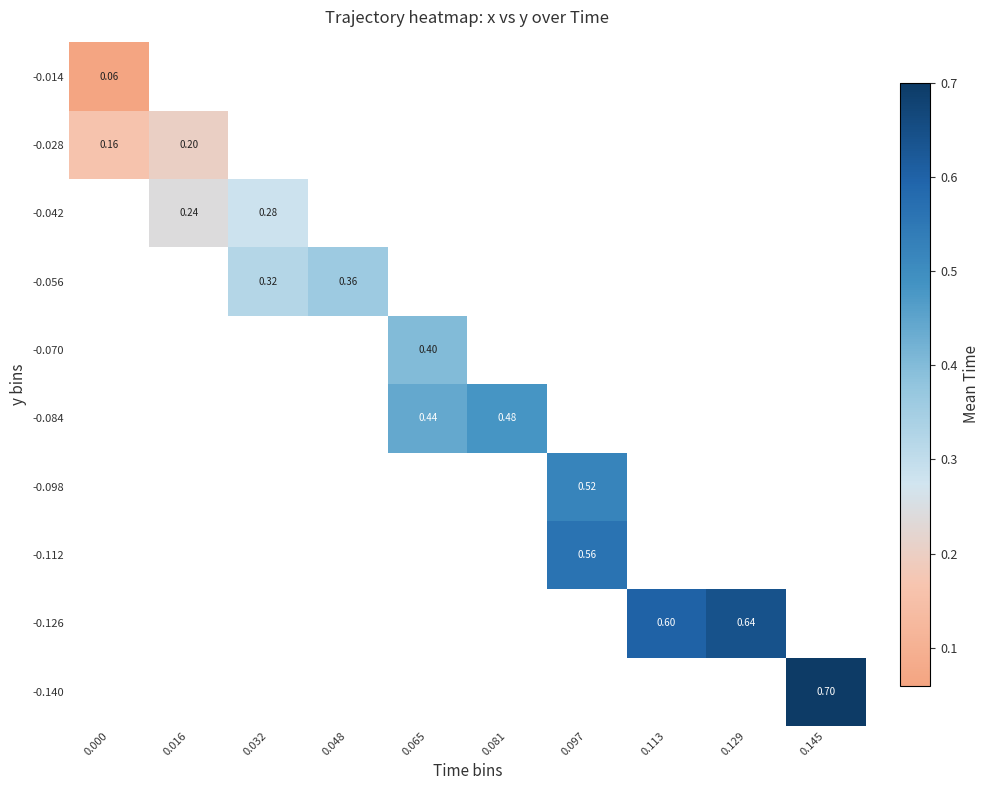

What is the smallest value displayed?

0.1